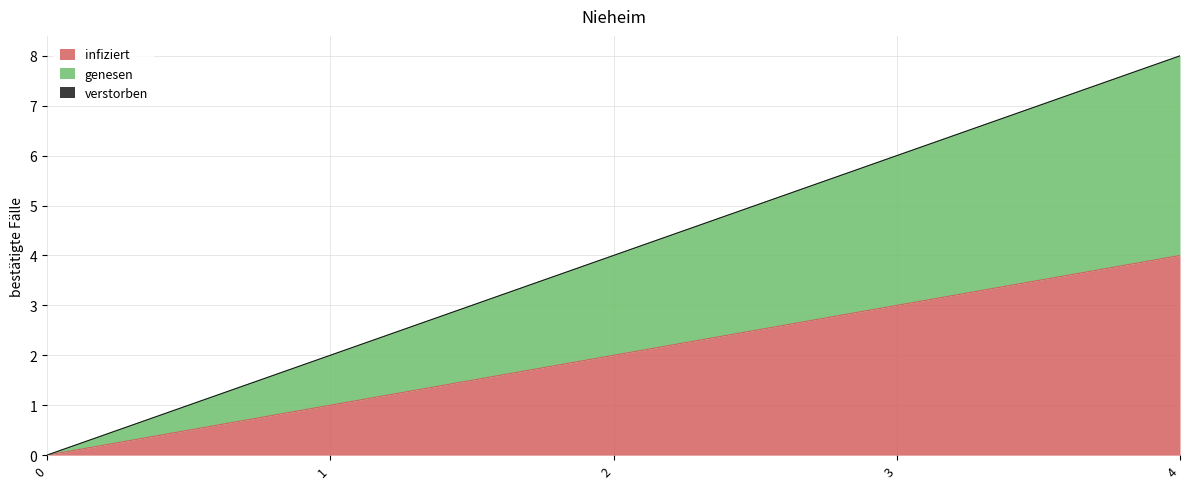

At which label does genesen first exceed 4?

3